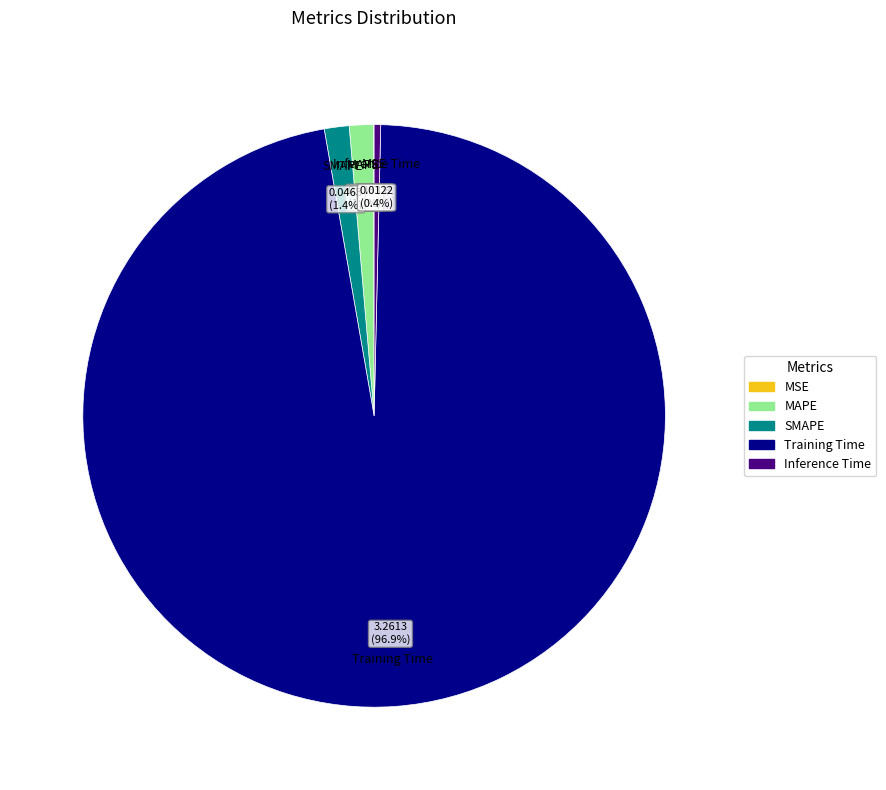

To the nearest percent, what is the difference between the largest and smallest slice percentages?

97%